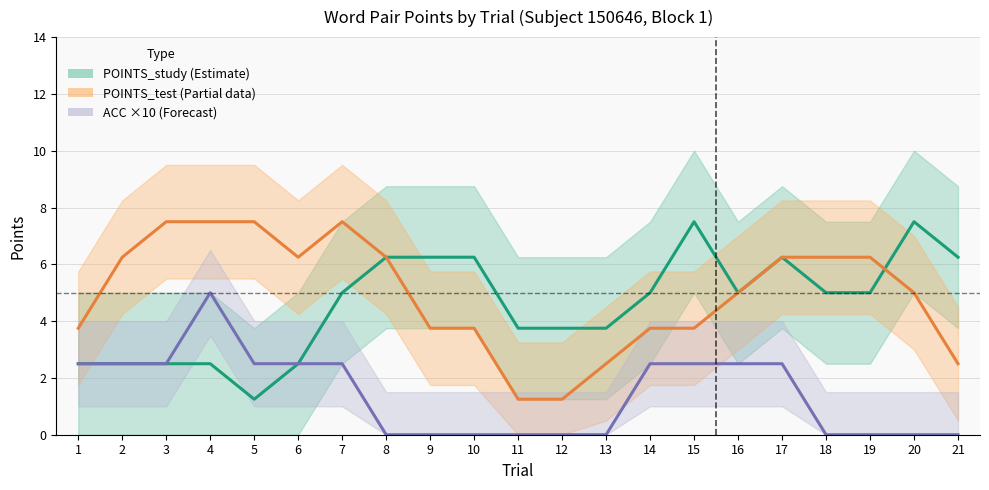

Does the chart have visible grid lines?

Yes